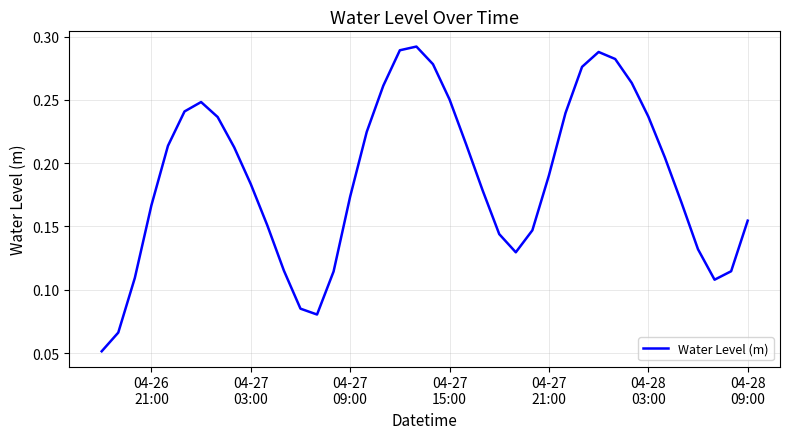

What is the value of the 24th point from the left?

0.2